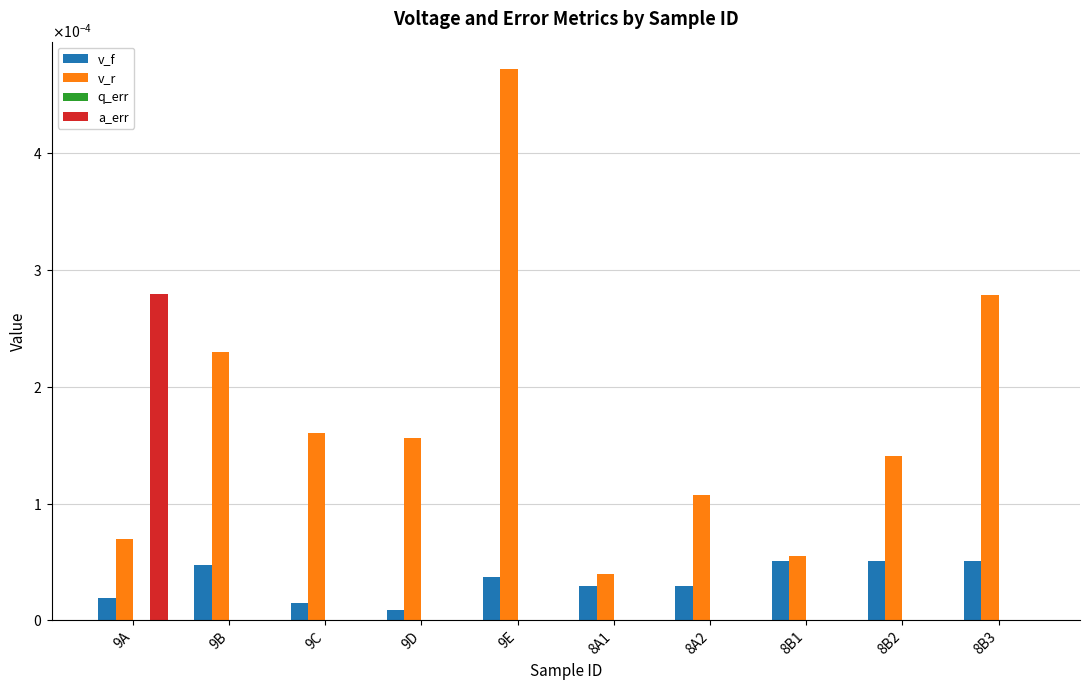

Which series has the largest total across all categories?

v_r